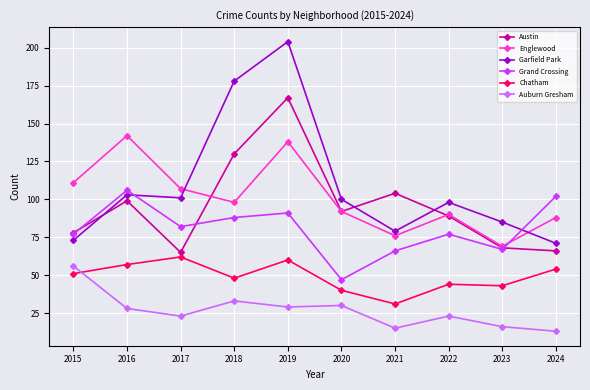

What is the value of the Grand Crossing point at the 2nd from the left?

106